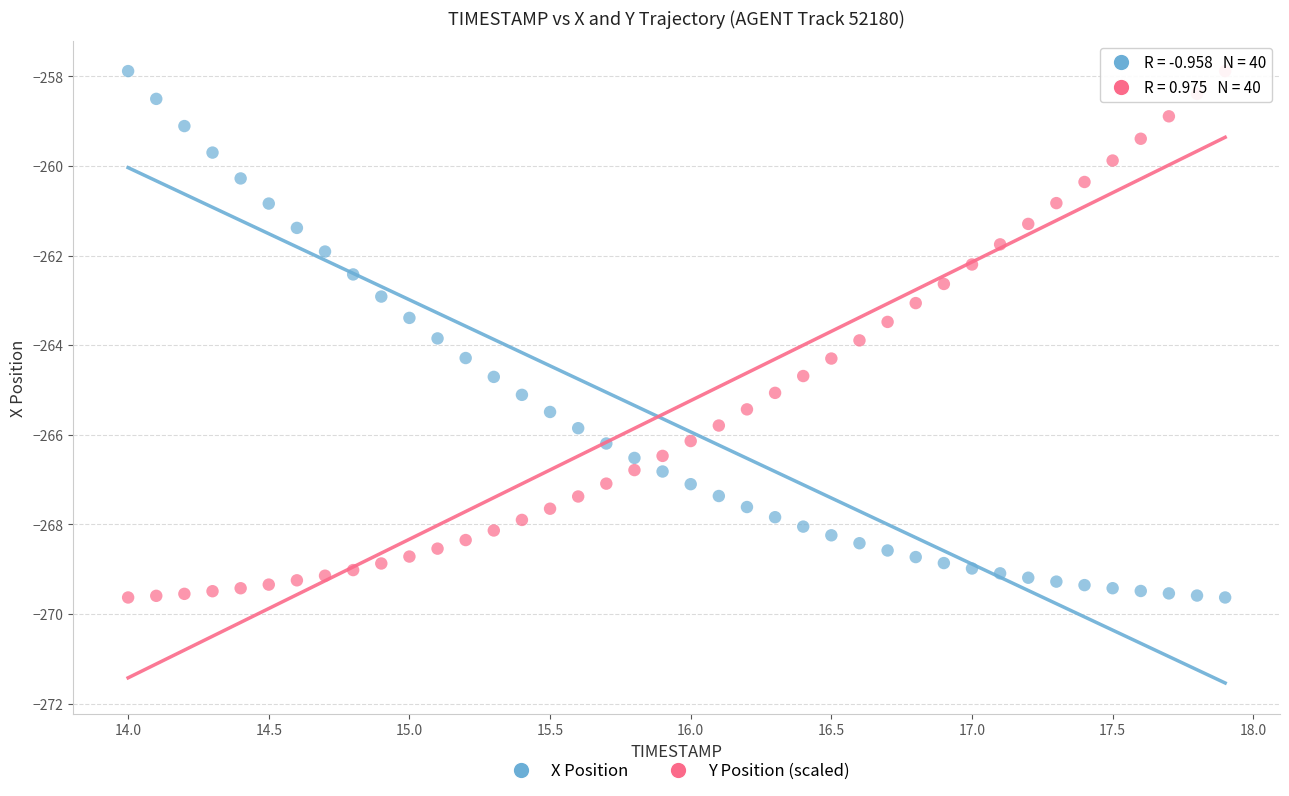

What is the X range (max minus min) for the scatter plot?

3.9